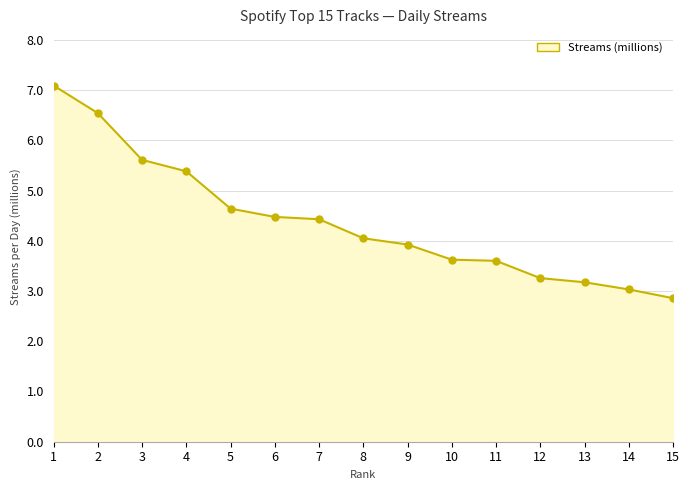

What is the ratio of the value at 8 to the value at 7?

0.9